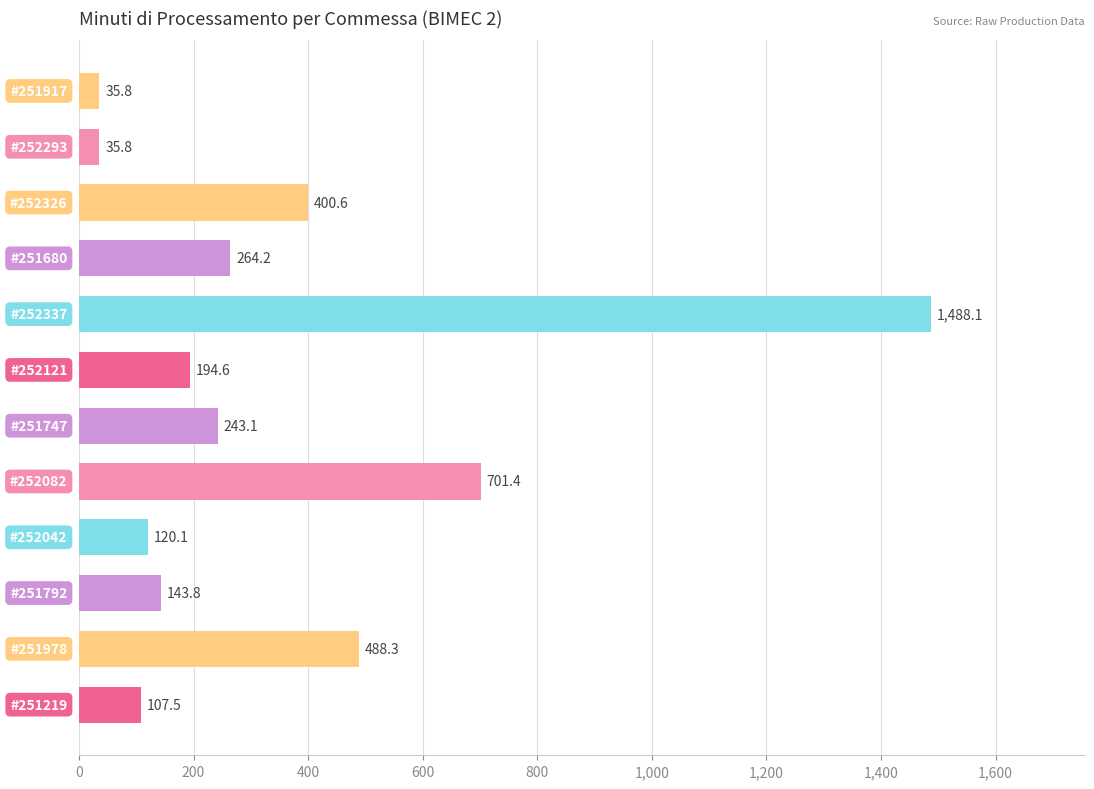

What is the greatest value displayed?

1488.1